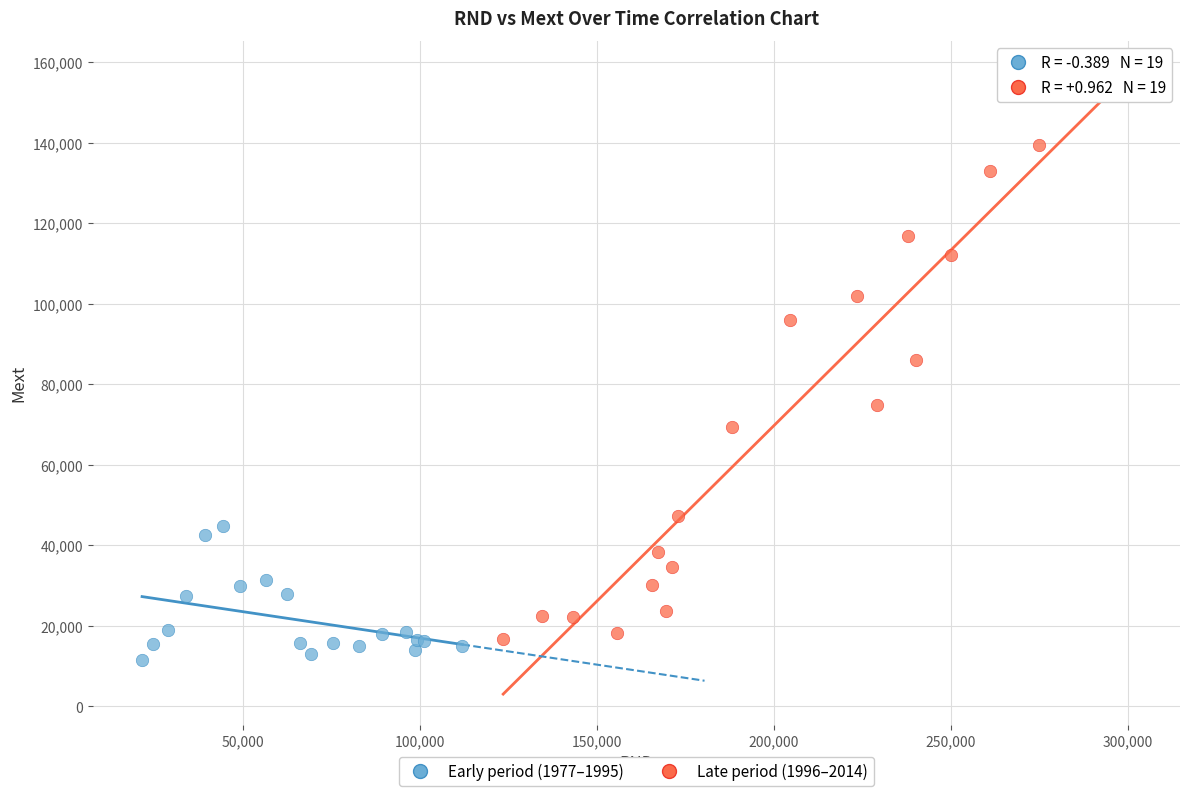

Which series reaches the maximum Y coordinate?

Late period (1996–2014)